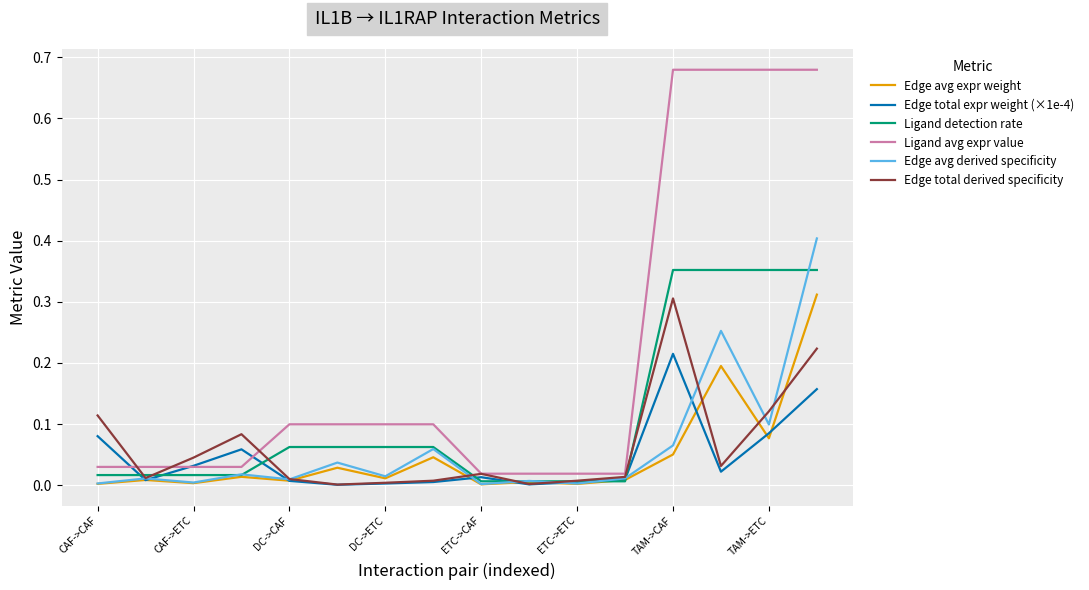

What are all the series names shown in the legend?

Edge avg expr weight, Edge total expr weight (×1e-4), Ligand detection rate, Ligand avg expr value, Edge avg derived specificity, Edge total derived specificity